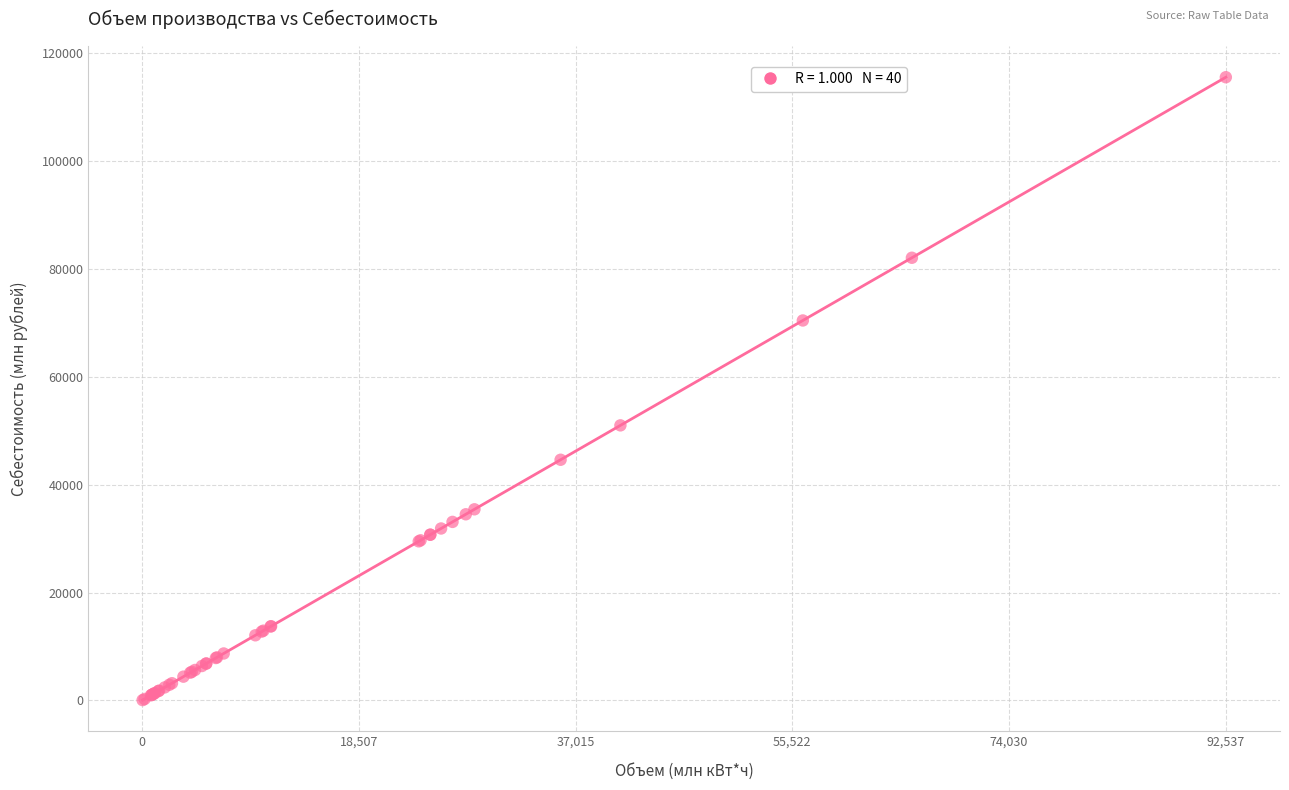

What Y value in the scatter plot is closest to 57817?

51010.5